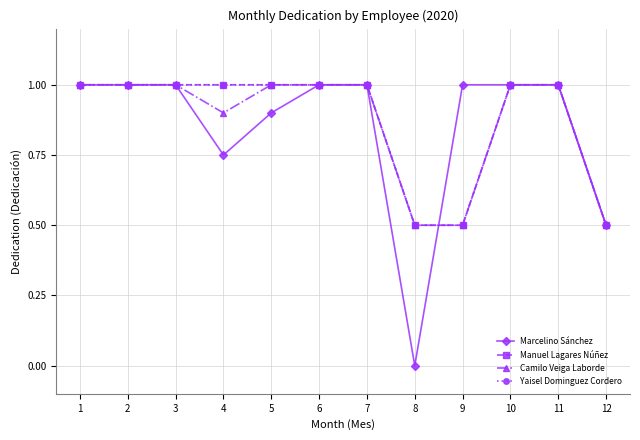

At which category is the sum across all series the highest?

1